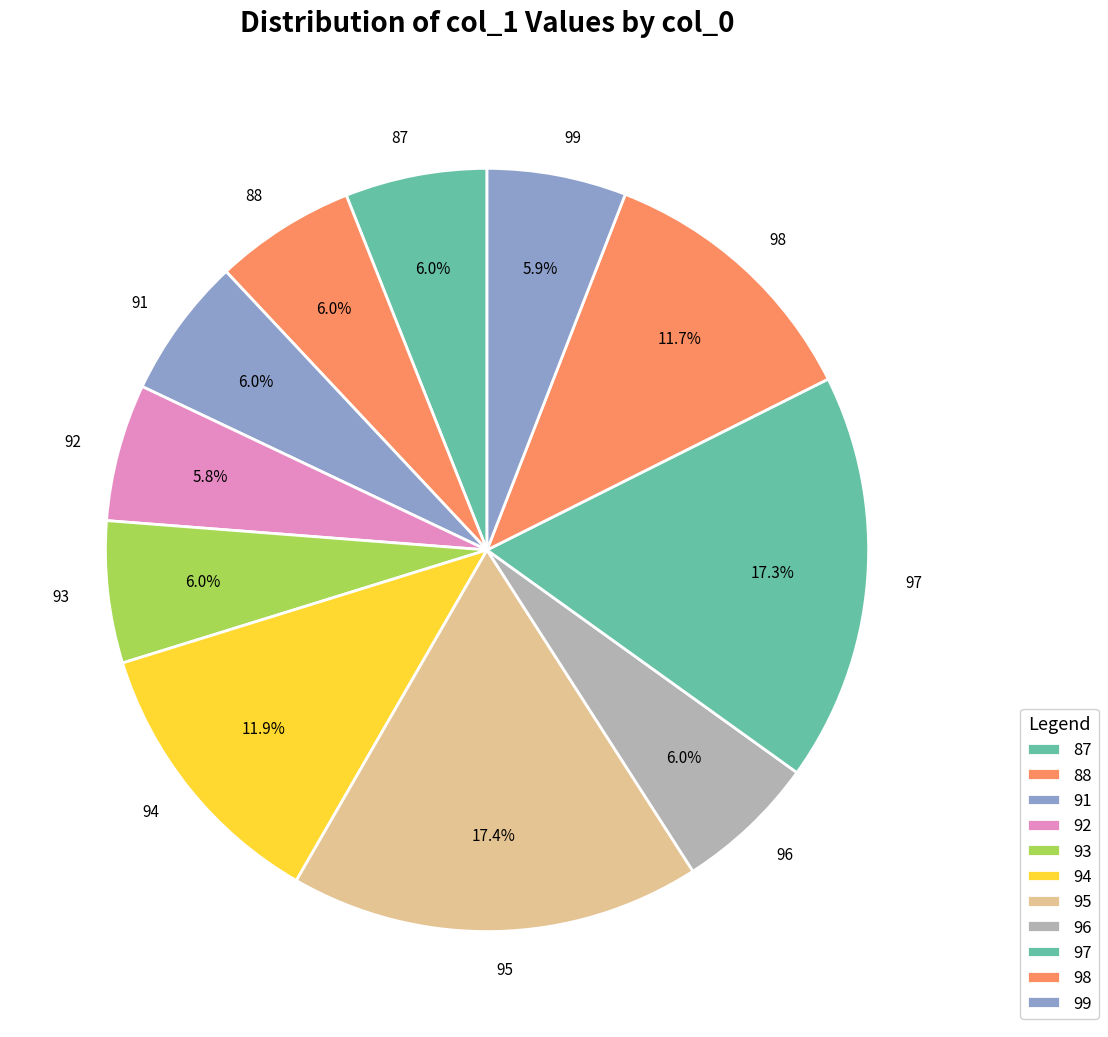

Is there a majority slice in this chart?

No